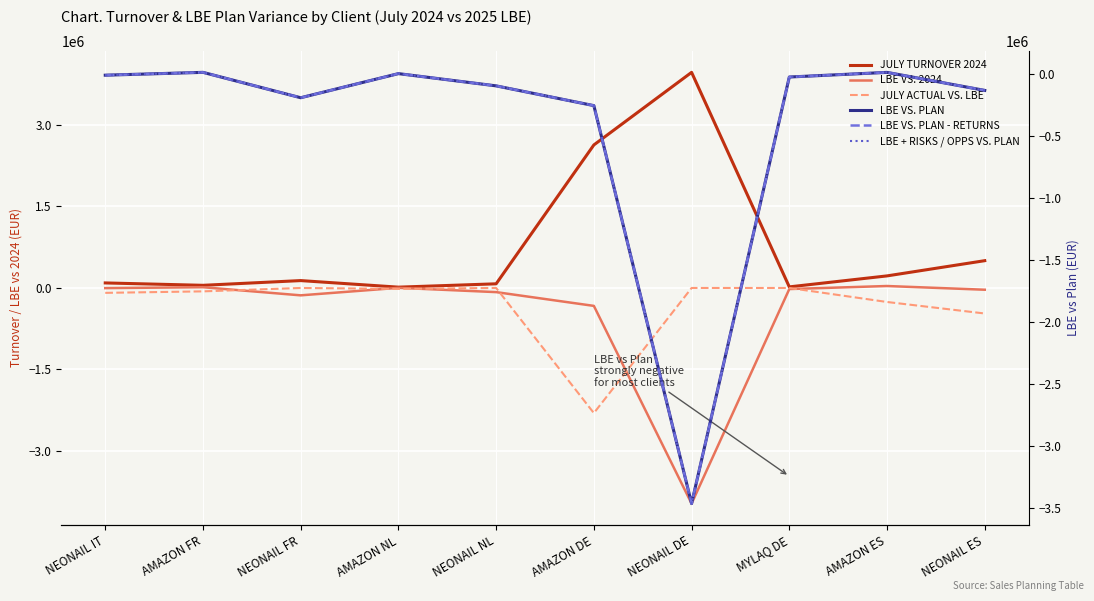

What is the difference between the highest and lowest values at NEONAIL ES?

972442.1